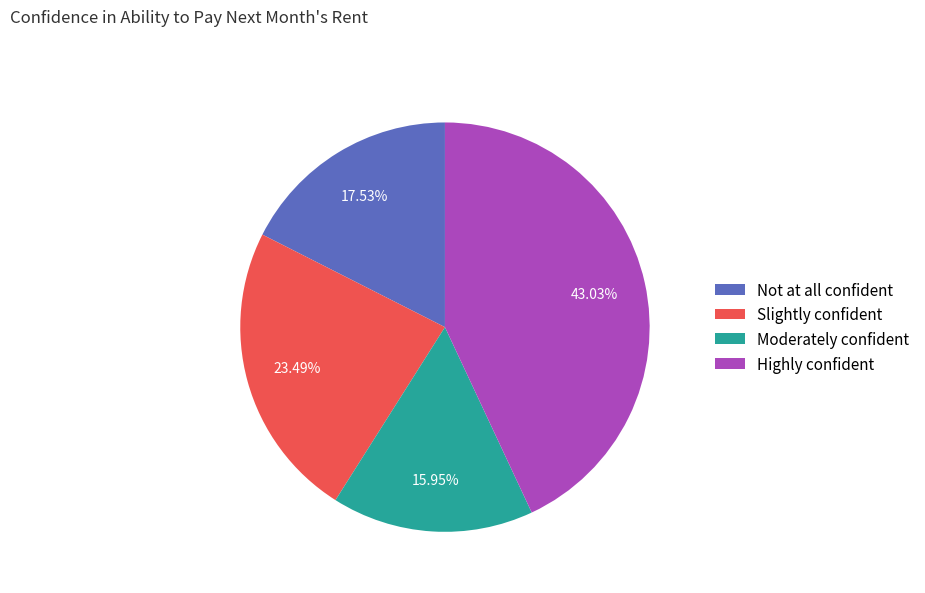

Does any single category account for the majority?

No